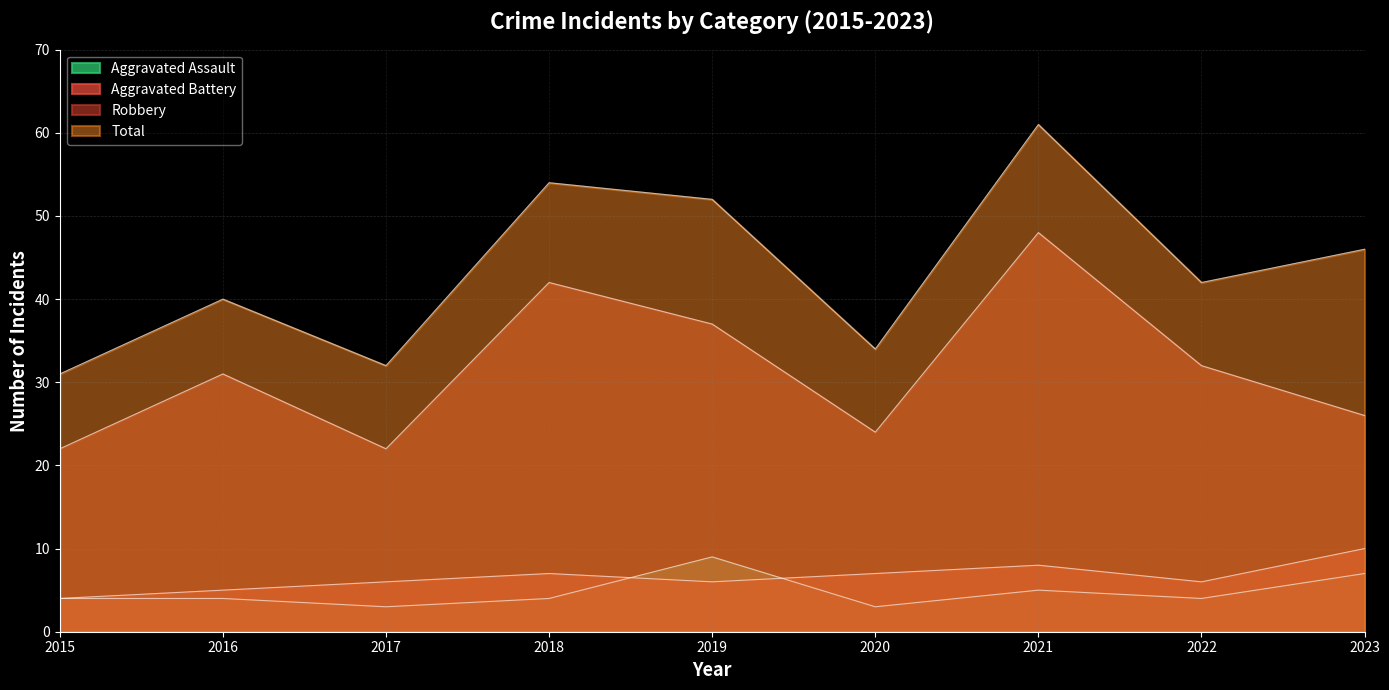

What is the approximate value of Total at 2019, to the nearest 10?

50